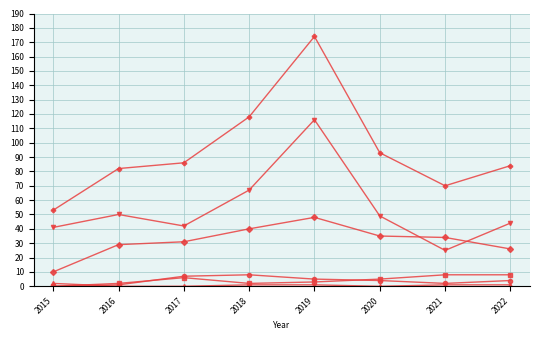

How many distinct data groups are displayed?

6